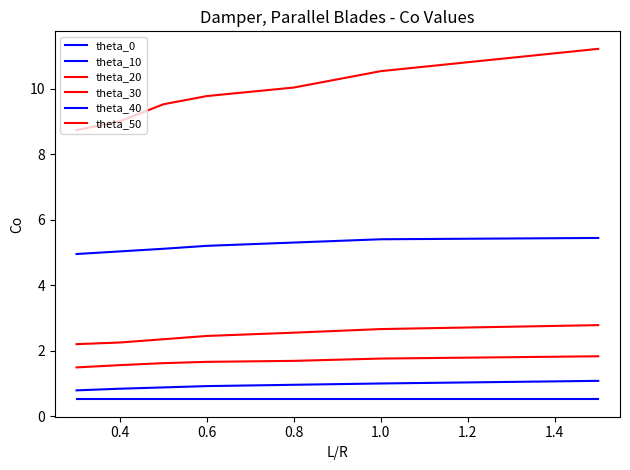

Does the chart have visible grid lines?

No